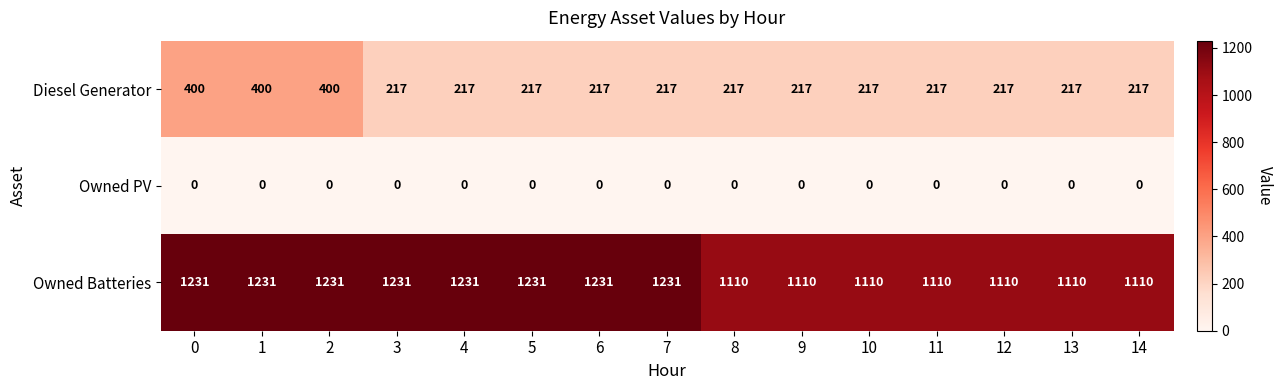

Is the value of Owned Batteries at 3 greater than the value of Diesel Generator at 11?

Yes